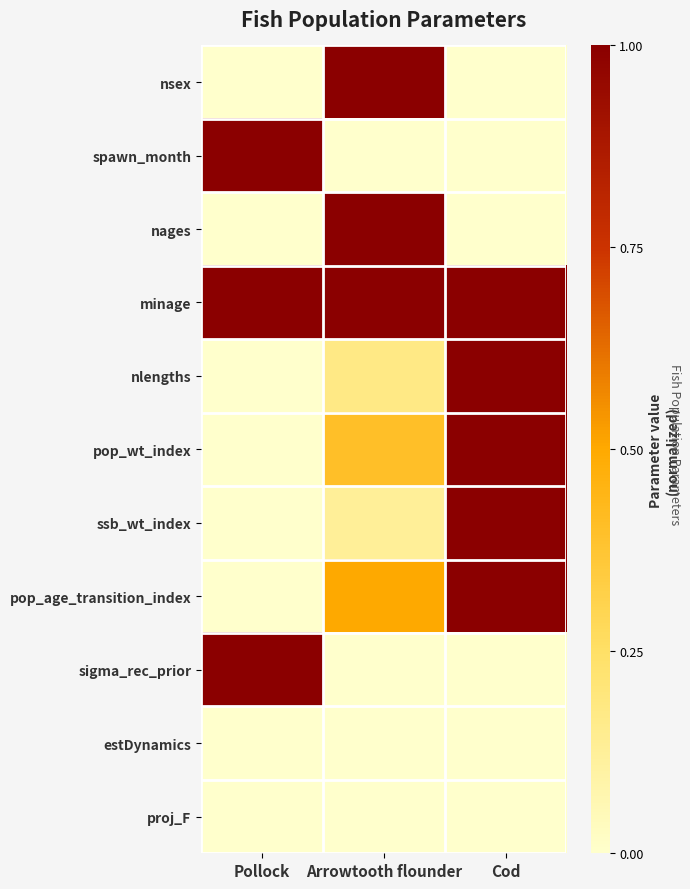

Reading left to right, extract all data points from this chart.

nsex: Pollock=0.0	Arrowtooth flounder=1.0	Cod=0.0
spawn_month: Pollock=1.0	Arrowtooth flounder=0.0	Cod=0.0
nages: Pollock=0.0	Arrowtooth flounder=1.0	Cod=0.0
minage: Pollock=1.0	Arrowtooth flounder=1.0	Cod=1.0
nlengths: Pollock=0.0	Arrowtooth flounder=0.2	Cod=1.0
pop_wt_index: Pollock=0.0	Arrowtooth flounder=0.4	Cod=1.0
ssb_wt_index: Pollock=0.0	Arrowtooth flounder=0.1	Cod=1.0
pop_age_transition_index: Pollock=0.0	Arrowtooth flounder=0.5	Cod=1.0
sigma_rec_prior: Pollock=1.0	Arrowtooth flounder=0.0	Cod=0.0
estDynamics: Pollock=0.0	Arrowtooth flounder=0.0	Cod=0.0
proj_F: Pollock=0.0	Arrowtooth flounder=0.0	Cod=0.0